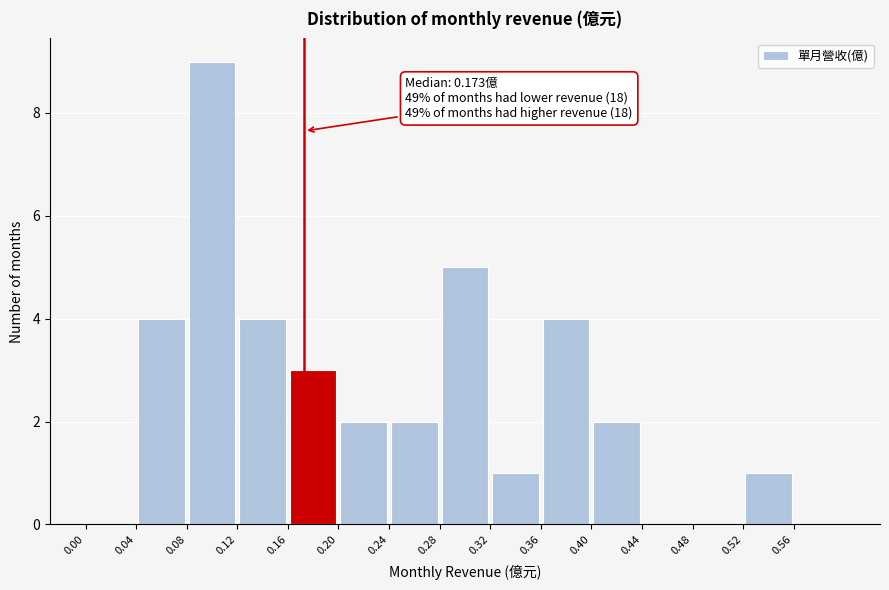

Over which range of the x-axis is the bar tallest?

0.08 to 0.12